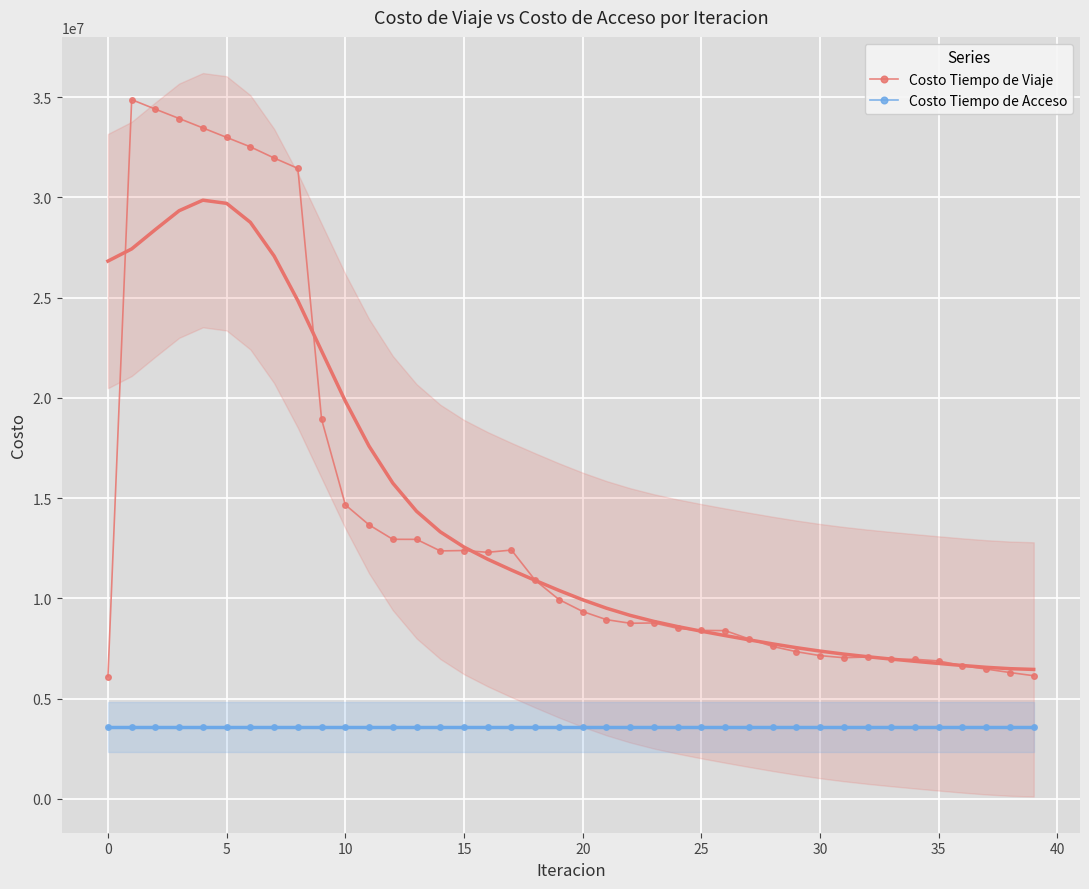

What is the average value of the Costo Tiempo de Viaje series?

14172824.6